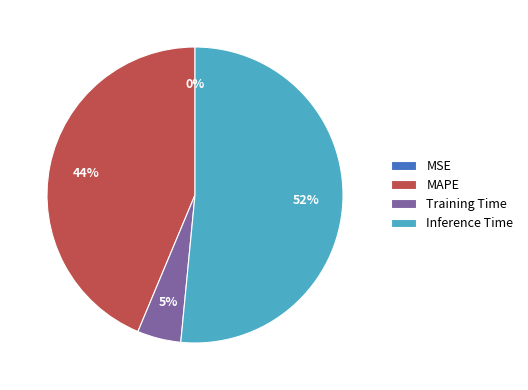

To the nearest percent, what is the average slice percentage?

25%